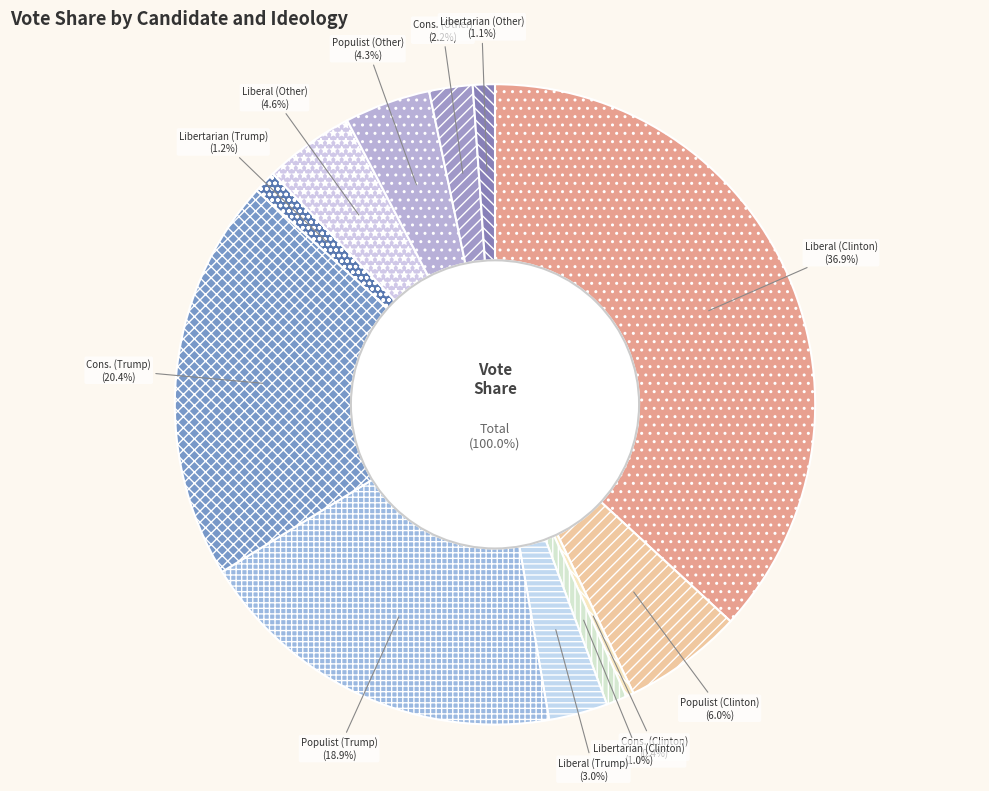

What is the largest slice in the pie chart?

Liberal (Clinton)